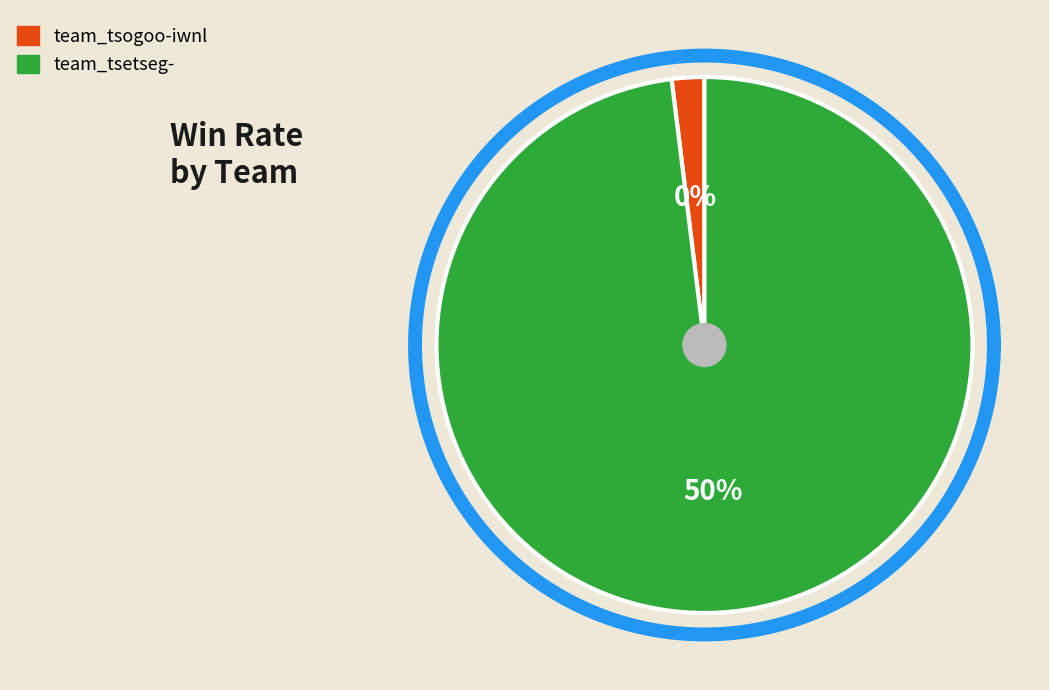

Do team_tsetseg- and team_tsogoo-iwnl together represent more than half of the pie?

Yes